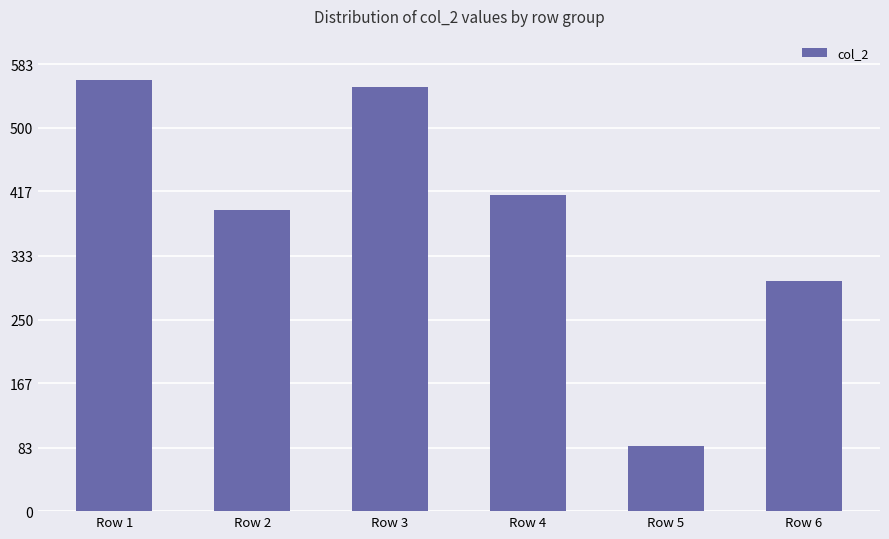

What is the approximate value at Row 6?

300.0